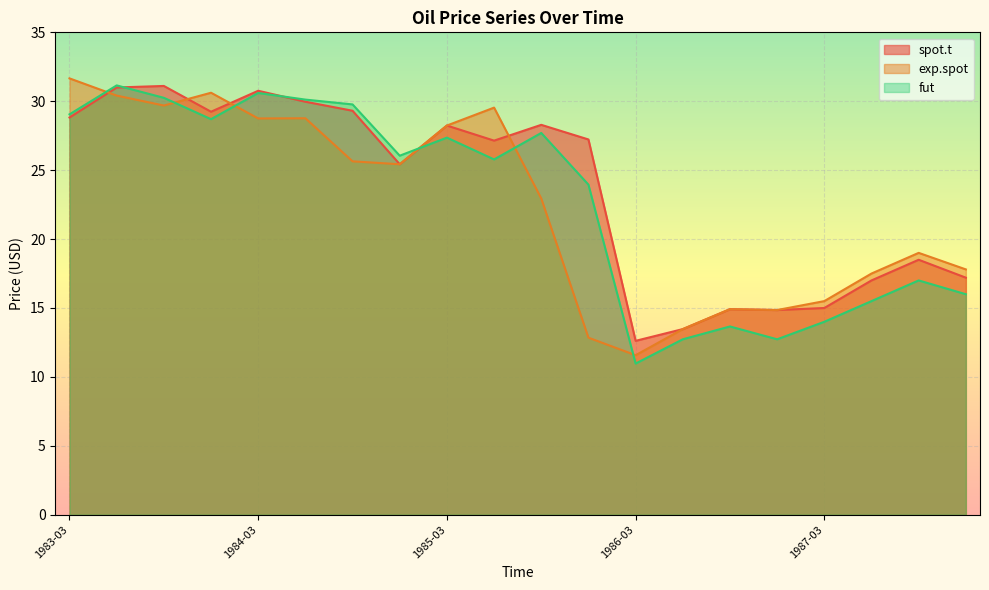

List the series in order of their peak value, lowest first.

spot.t, fut, exp.spot